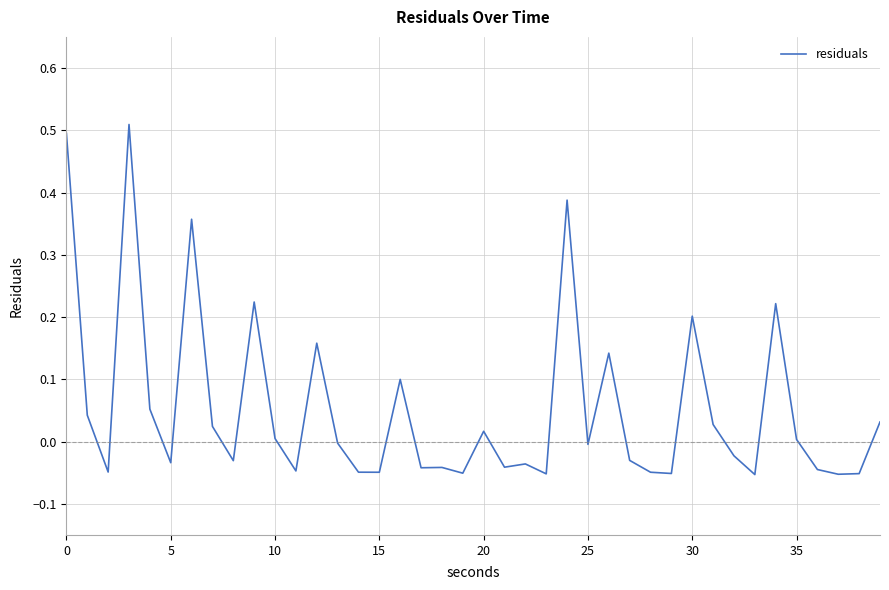

What is the difference between the maximum and minimum values?

0.6